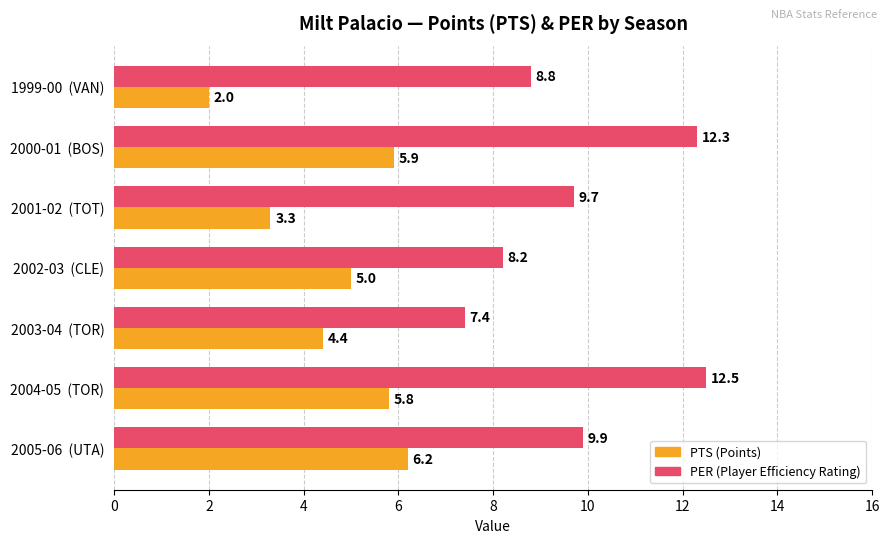

At which category is the sum across all series the highest?

2004-05  (TOR)